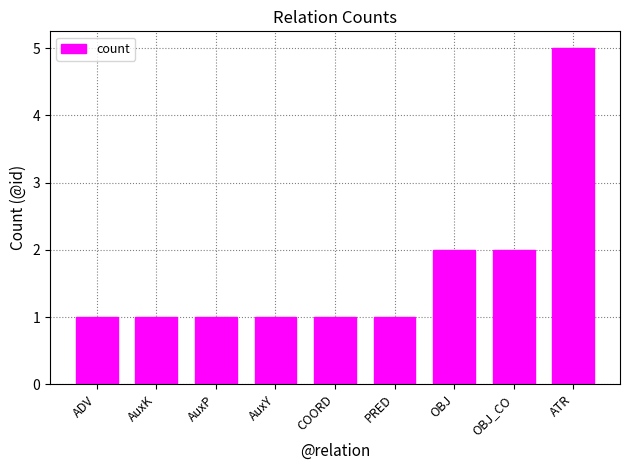

The chart shows a value of 1 at PRED. True or false?

True